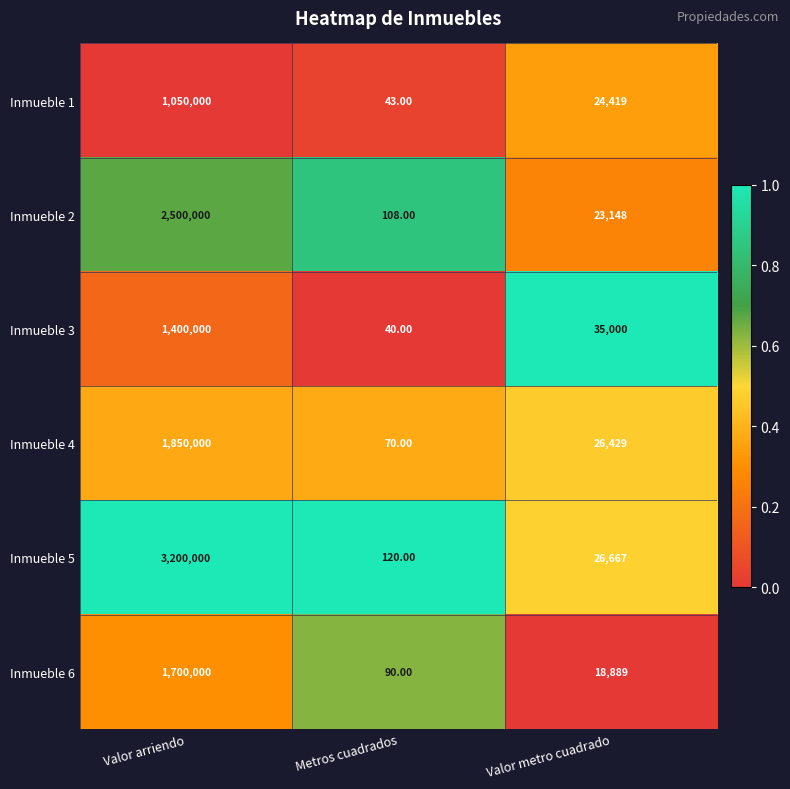

How many data points does each series have?

3